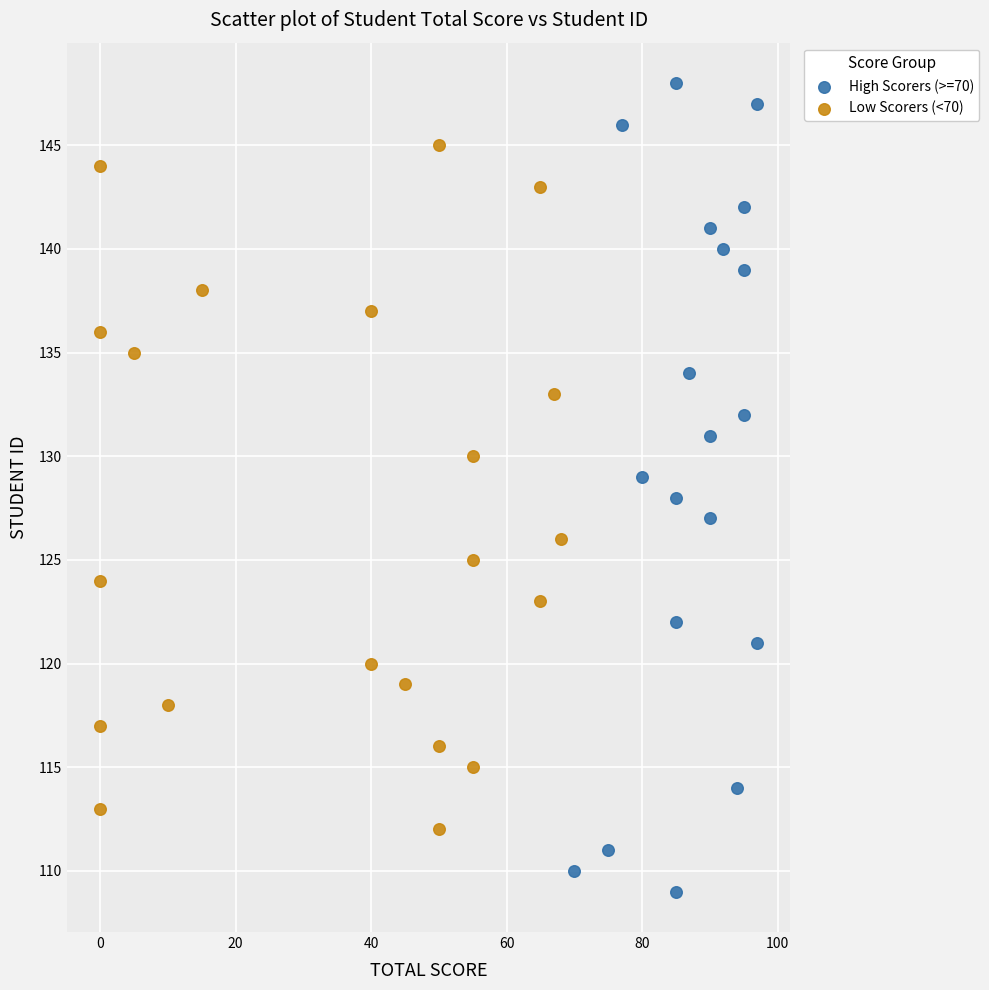

Which series contains the lowest Y value?

High Scorers (>=70)